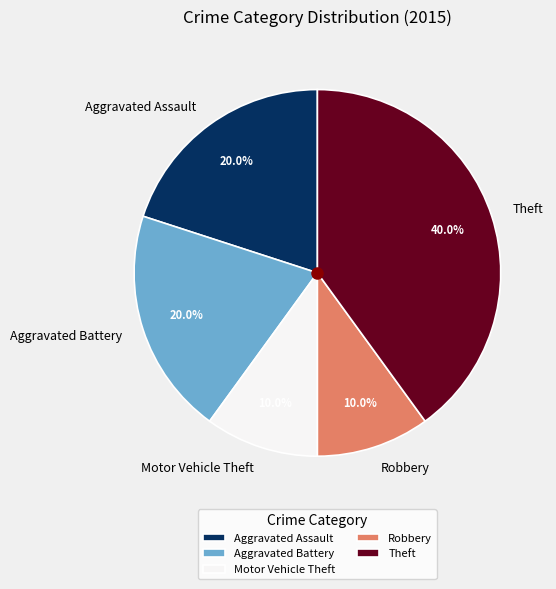

To the nearest percent, what is the difference between the Theft and Robbery slice percentages?

30%